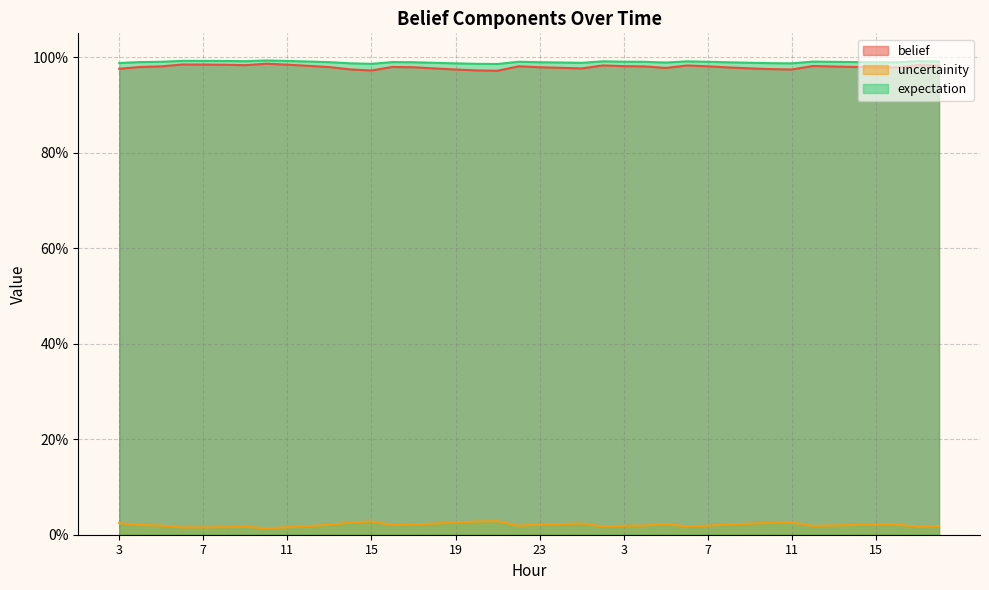

Count the belief values in the range 0 to 1.

40